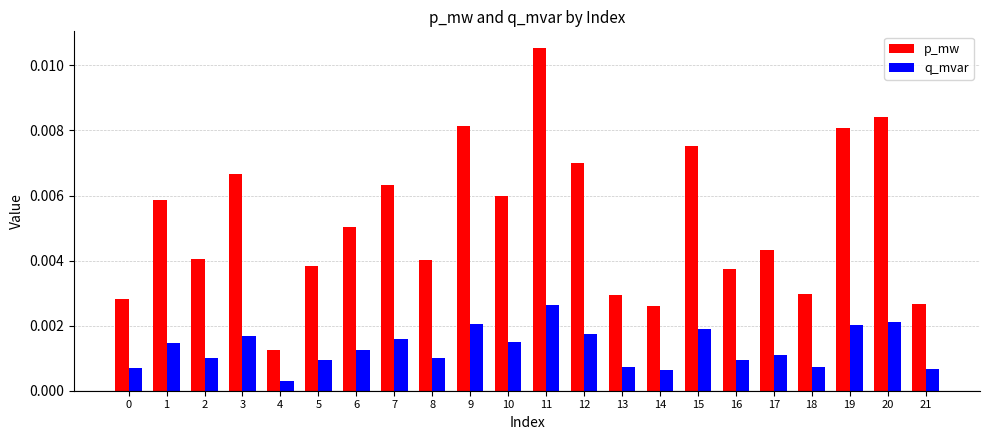

How many groups of bars are there?

22